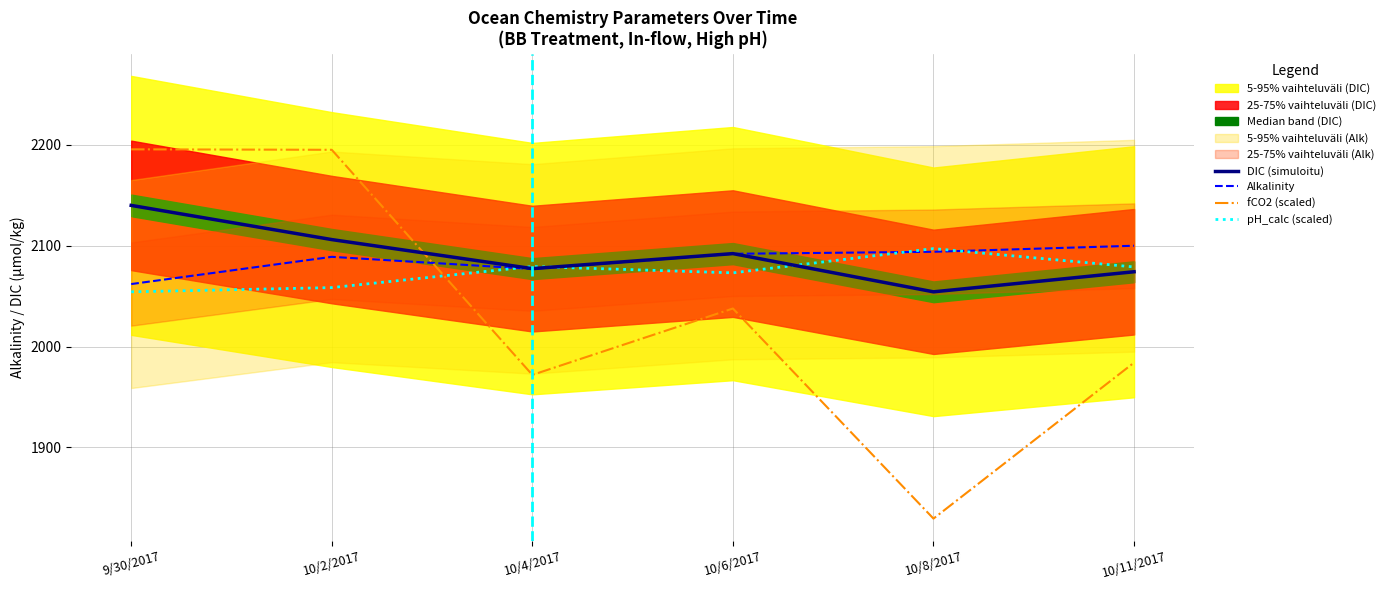

At 10/2/2017, list the series in order from largest to smallest.

fCO2 (scaled), DIC (simuloitu), Alkalinity, pH_calc (scaled)